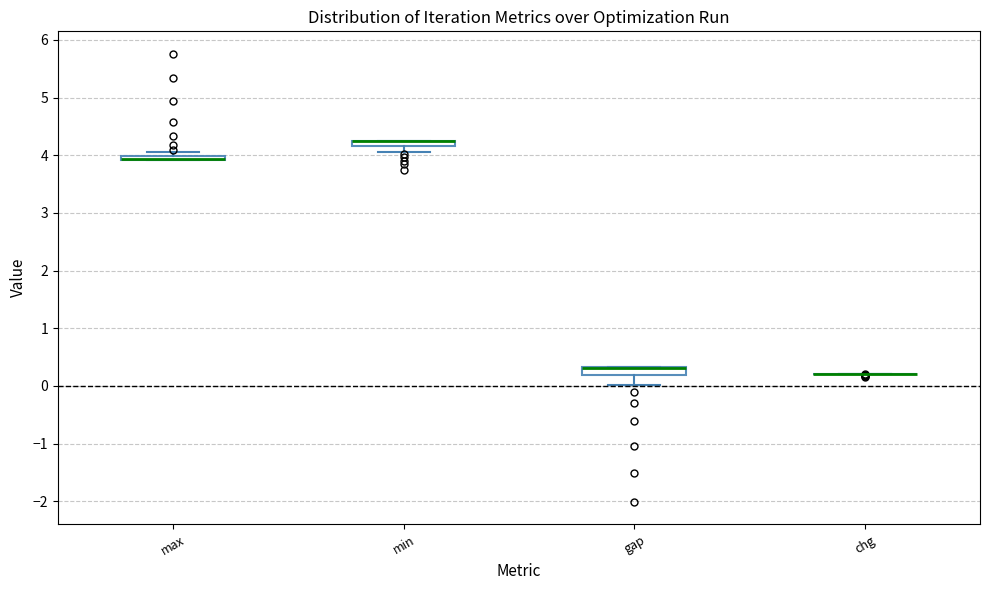

Where is the lower edge of the box for gap on the y-axis? The values are not printed on the chart, so give them approximately, as read against the axis.

0.2